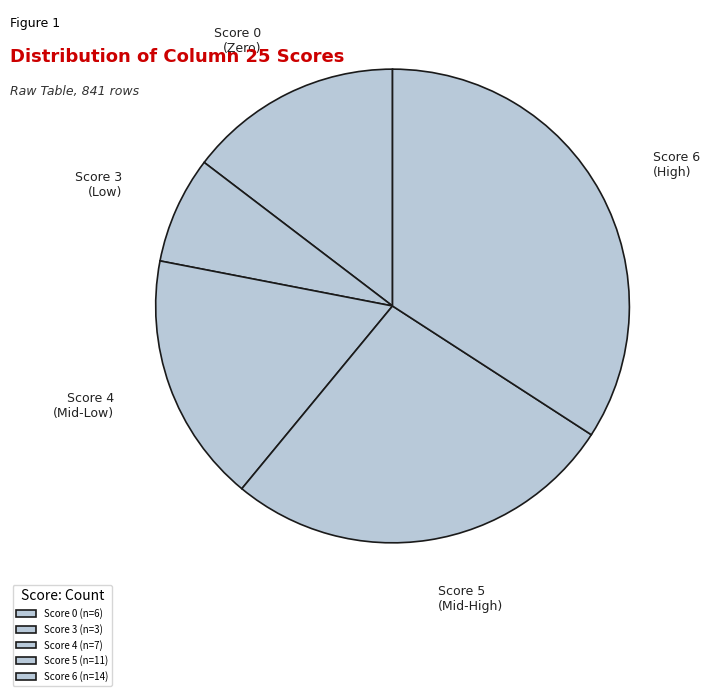

How many segments does this pie chart have?

5